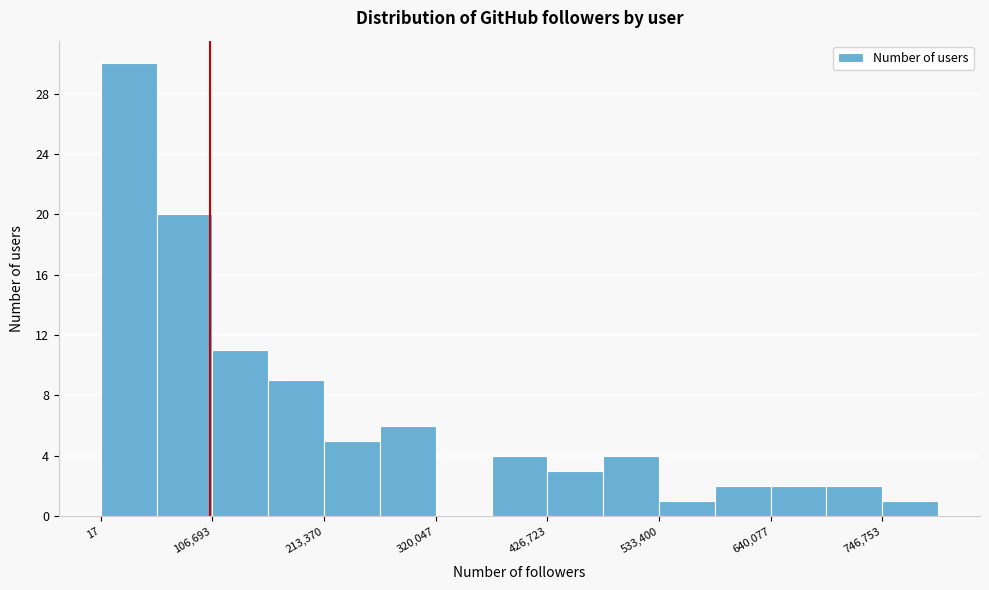

Read against the x-axis, roughly where is the centre of the tallest bar?

20000